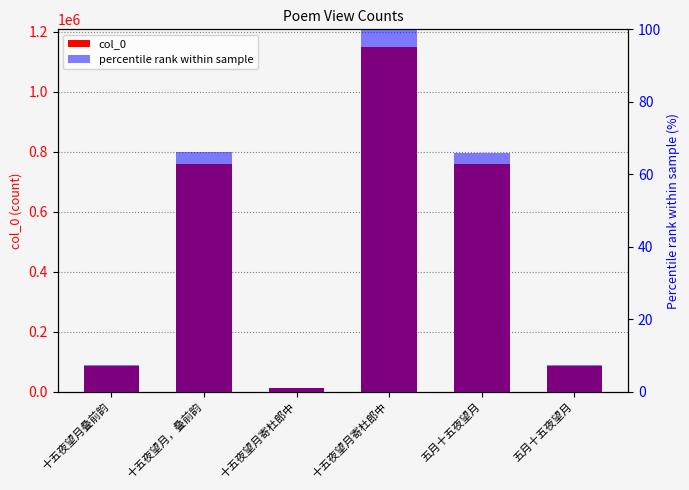

The value of col_0 at 十五夜望月叠前韵 is 29043.4. True or false?

False